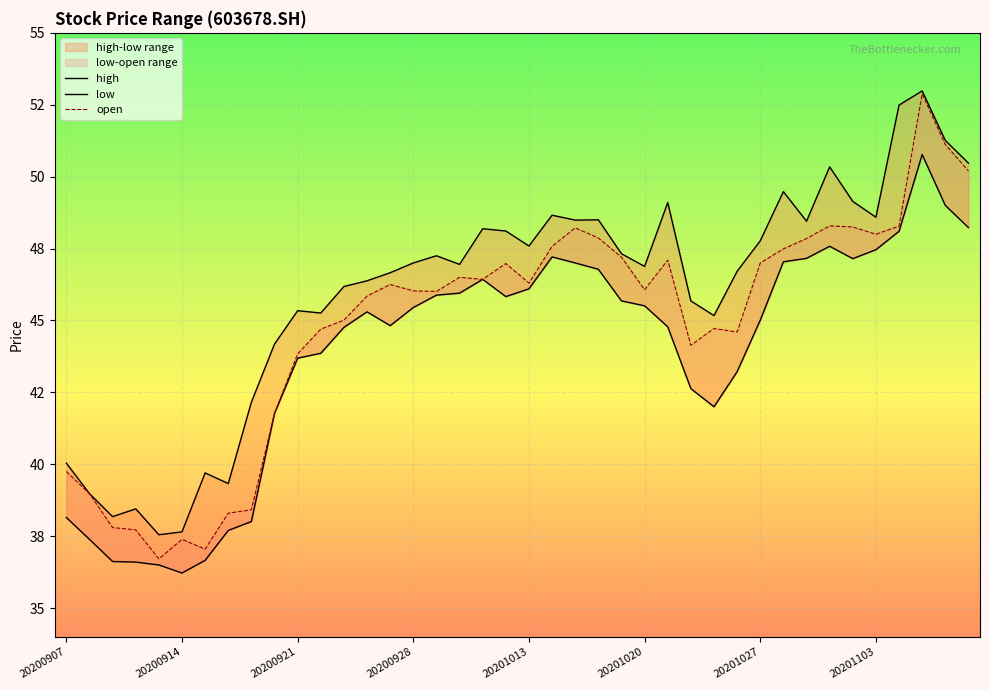

Rank the series at 20201103 from highest to lowest value.

high, open, low